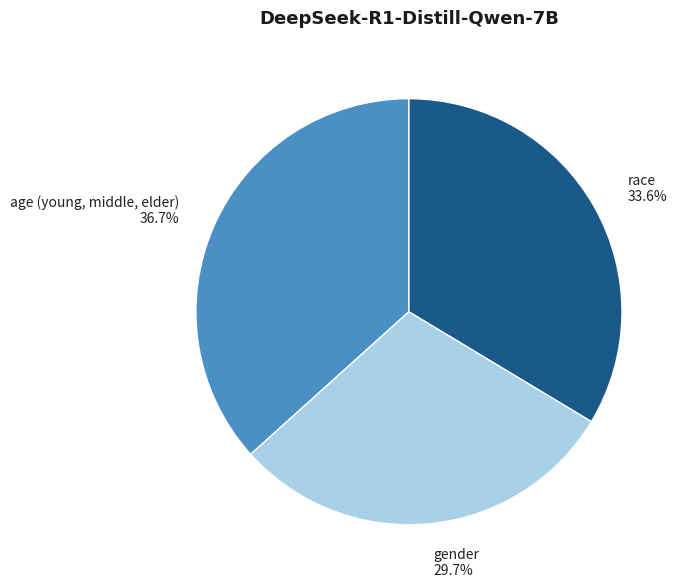

To the nearest percent, what is the average slice percentage?

33%